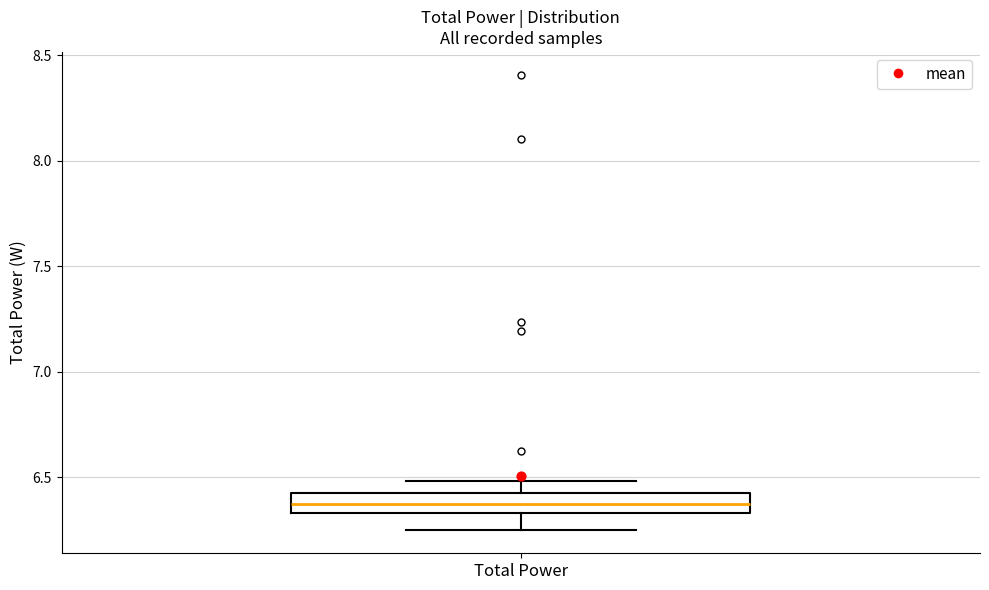

Where does the lower whisker of the box for Total Power end on the y-axis? The values are not printed on the chart, so give them approximately, as read against the axis.

6.25